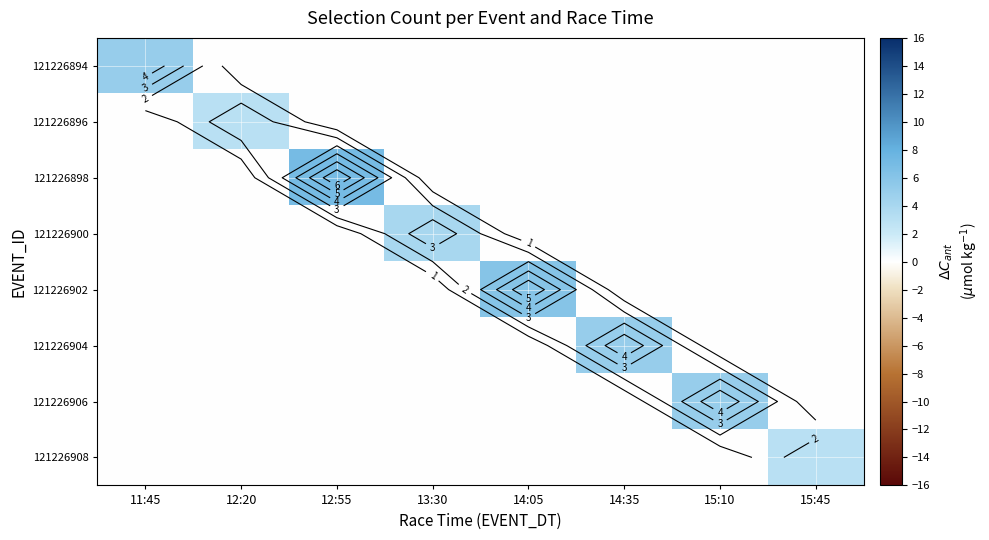

At which category is the sum across all series the highest?

12:55